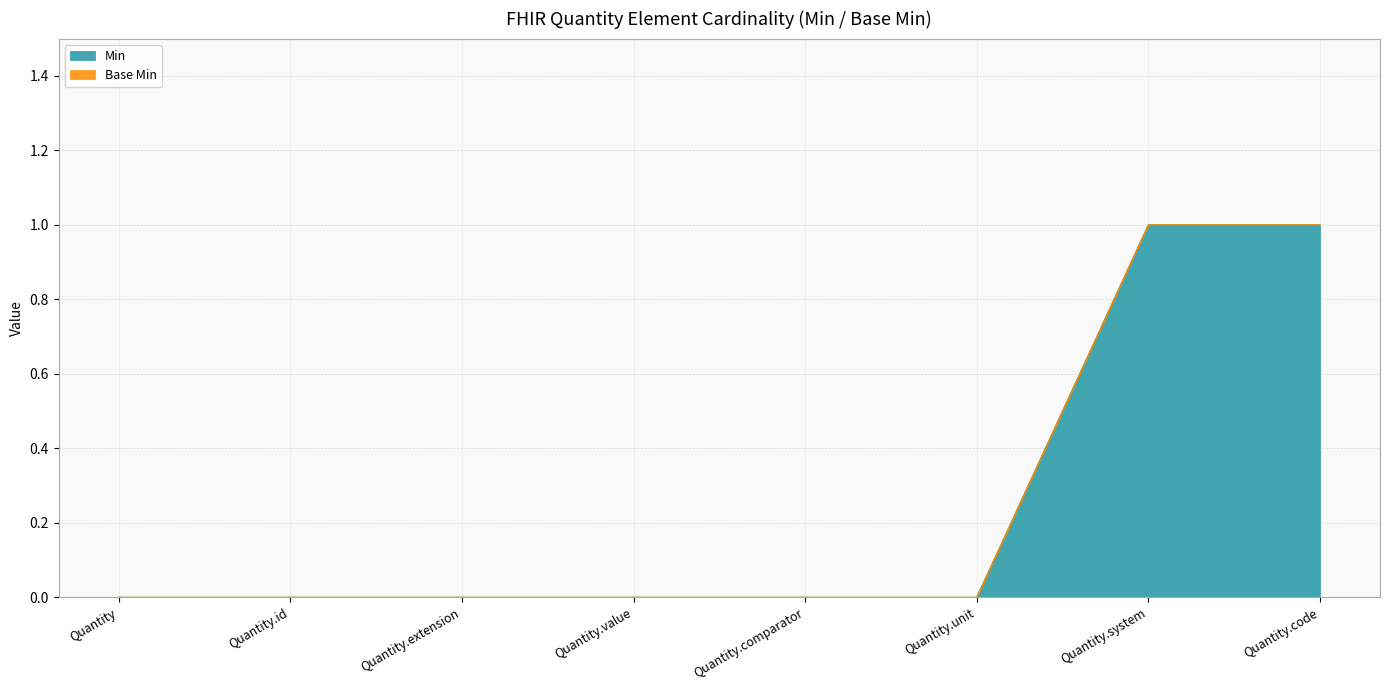

The value at Quantity.code is 1. True or false?

True